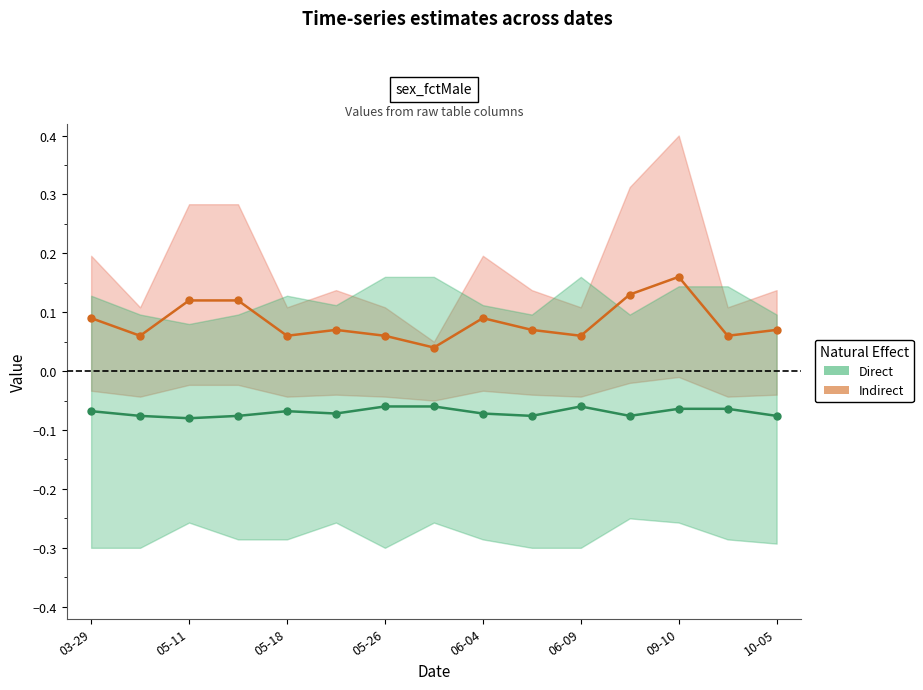

What is the value of the Indirect point at the 4th from the left?

0.1